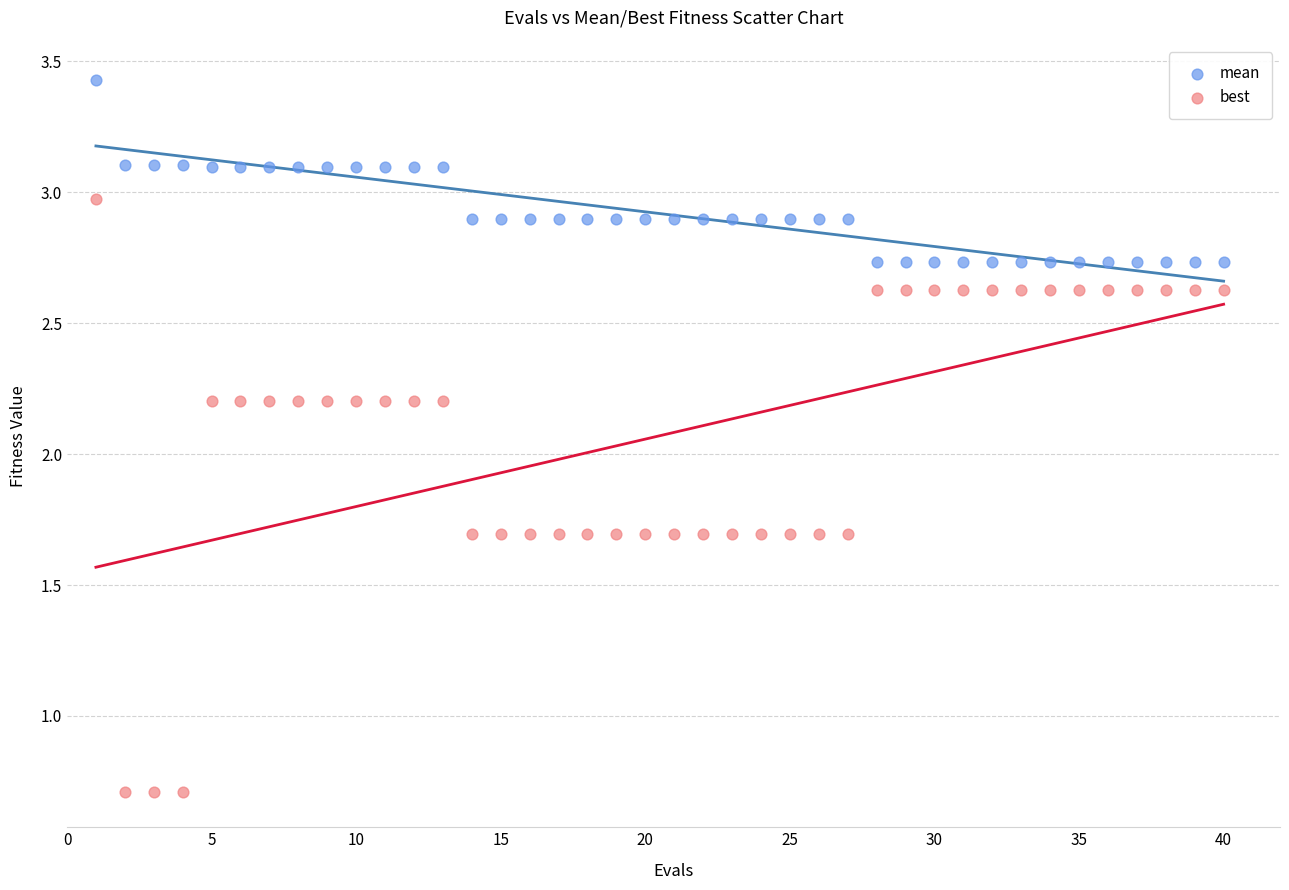

Which series reaches the maximum Y coordinate?

mean